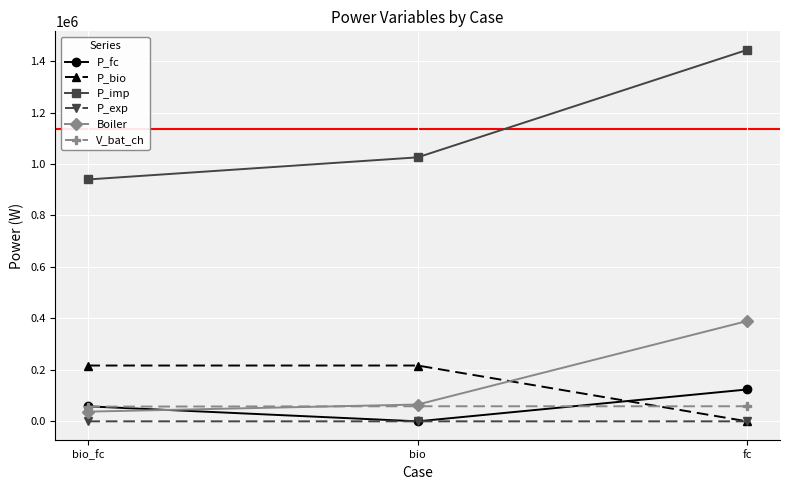

Which series has the widest spread of values?

P_imp